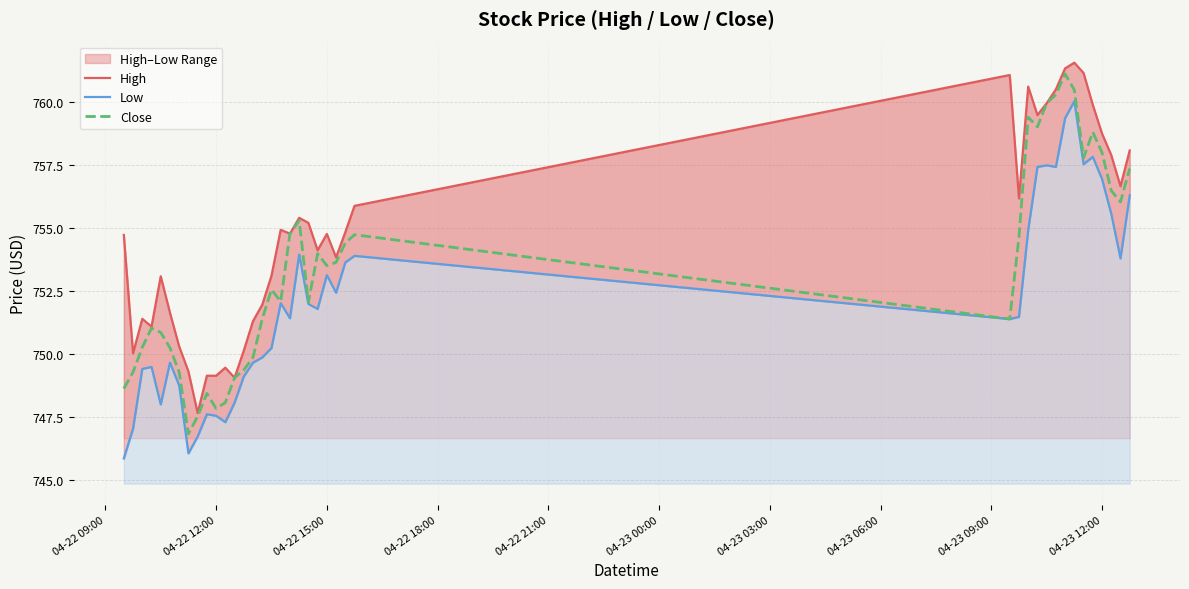

True or false: Close has a value of 475.6 at 04-23 12:00.

False